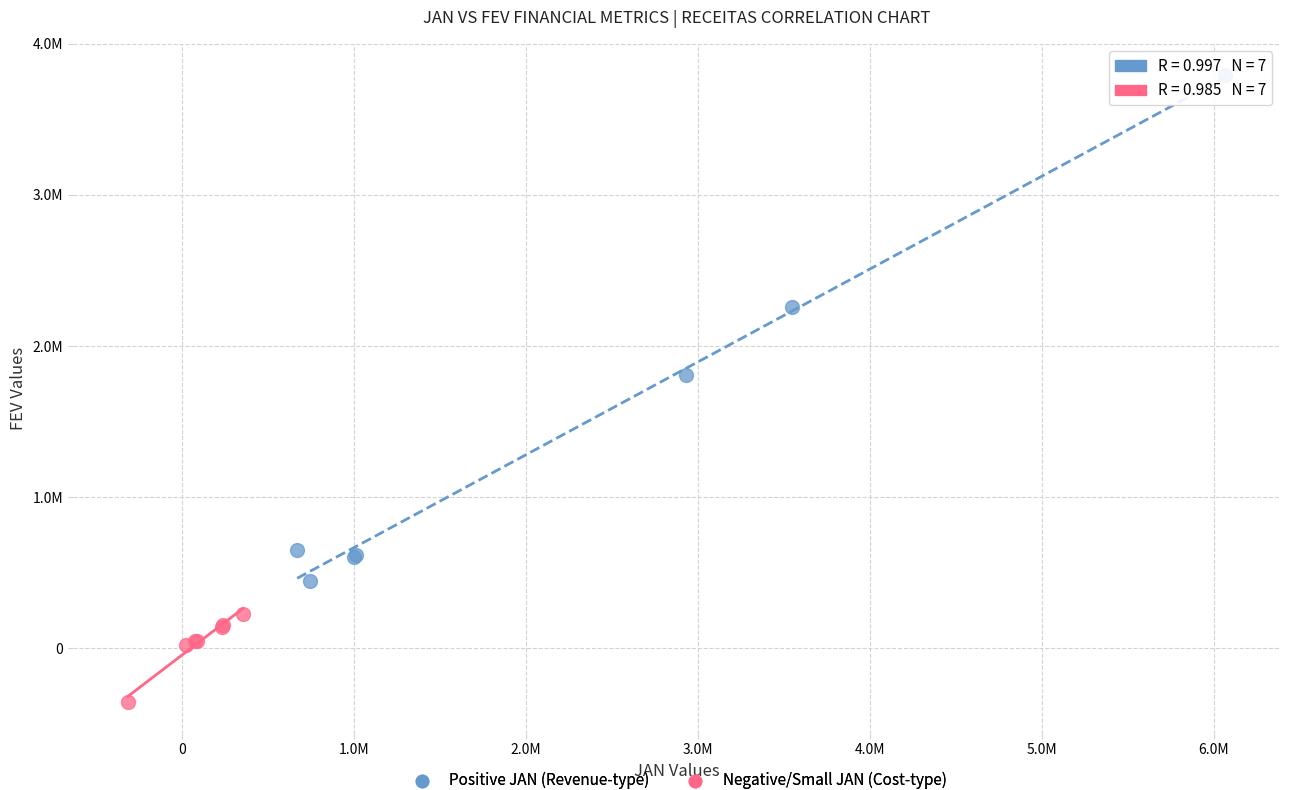

What are all the series names shown in the legend?

Positive JAN (Revenue-type), Negative/Small JAN (Cost-type)